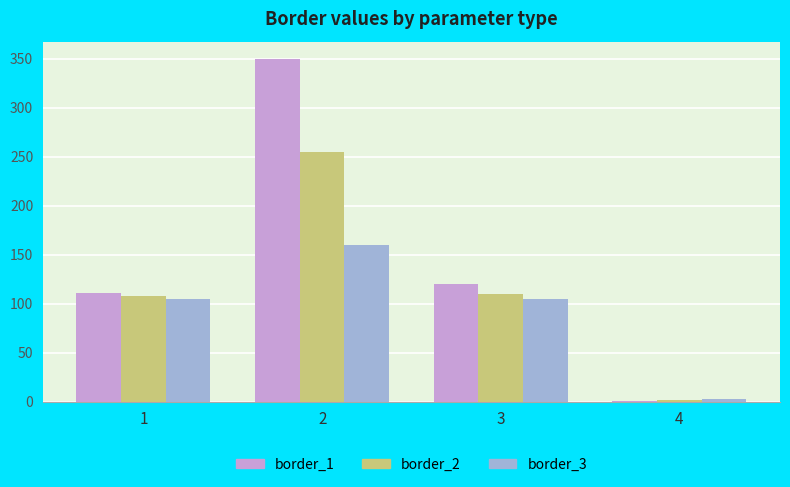

Is the value of border_1 at 3 greater than the value of border_3 at 3?

Yes